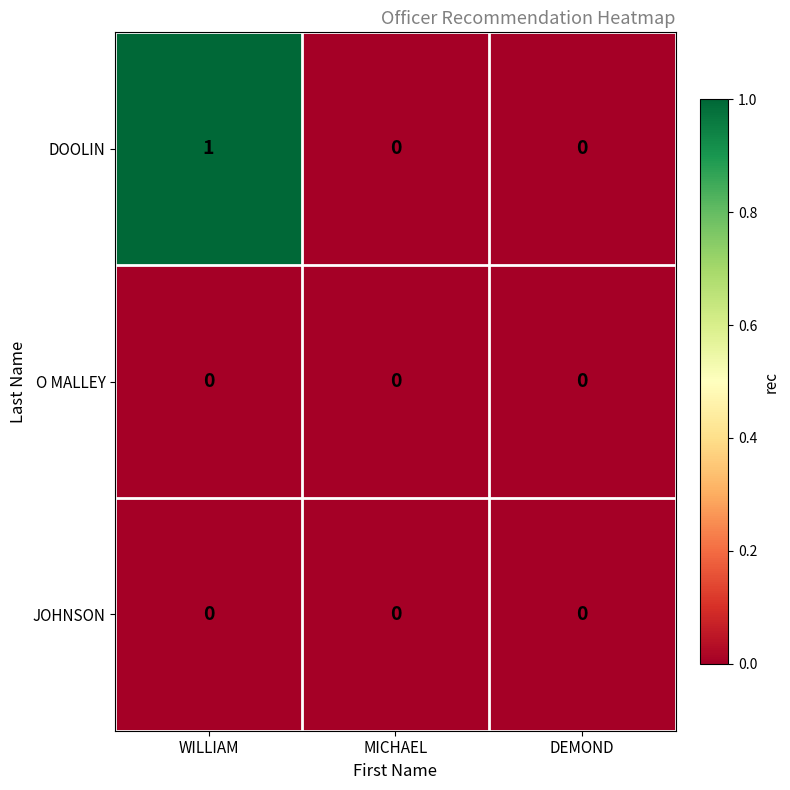

True or false: O MALLEY has a value of 0 at DEMOND.

True